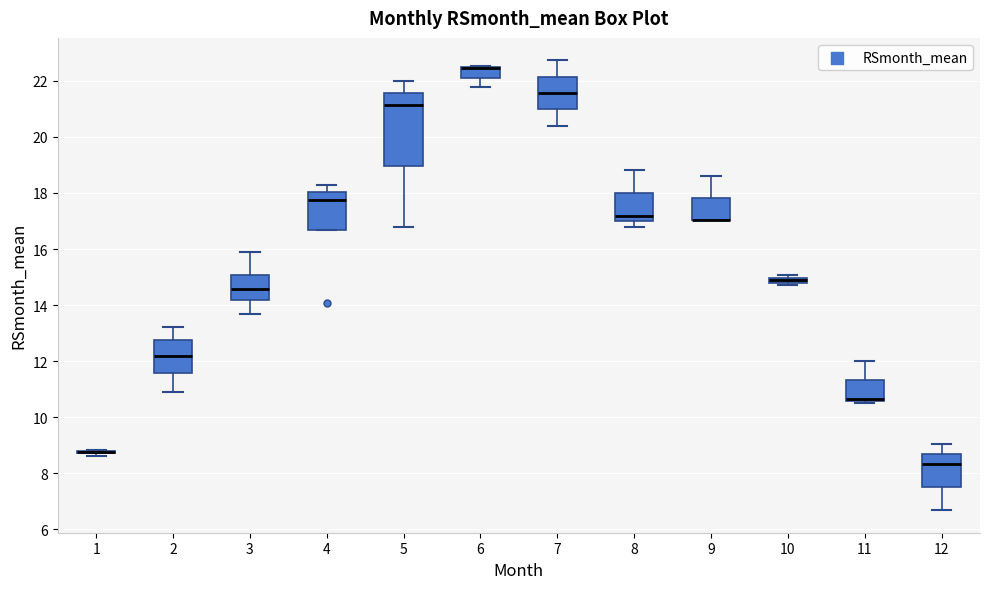

Comparing the boxes themselves (not the whiskers), which one is the tallest?

5